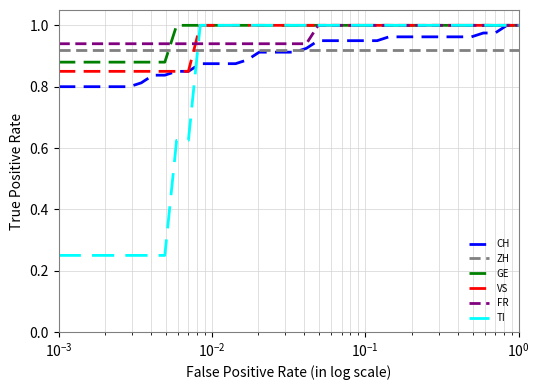

At how many categories does at least one series exceed 0?

40